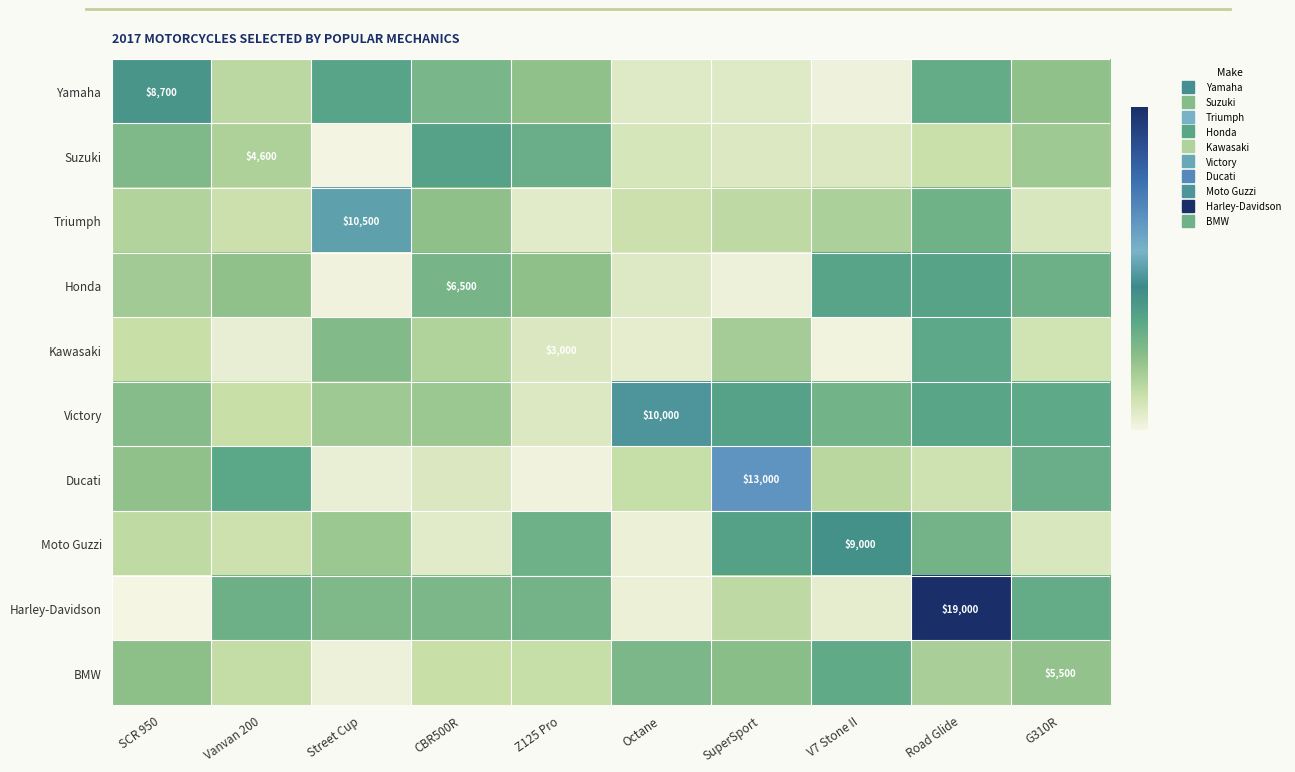

What is the minimum value shown in the chart?

1830.7